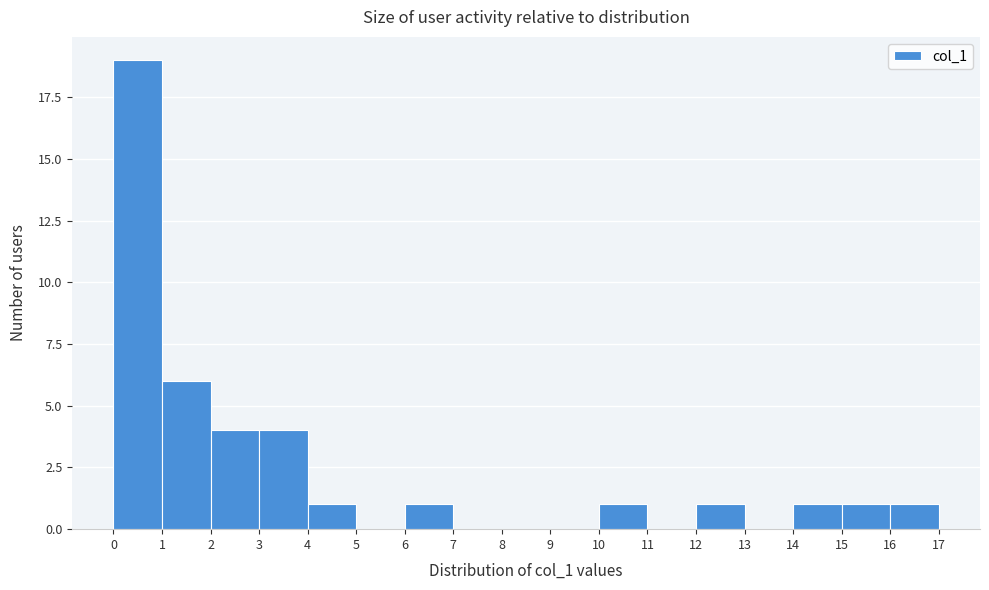

Over which range of the x-axis is the bar tallest?

0 to 1